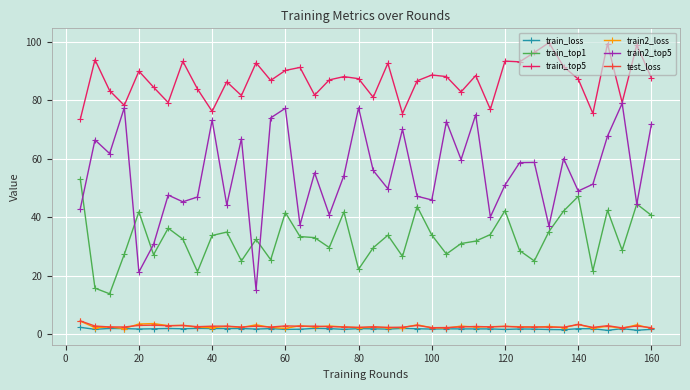

Which series has the widest spread of values?

train2_top5